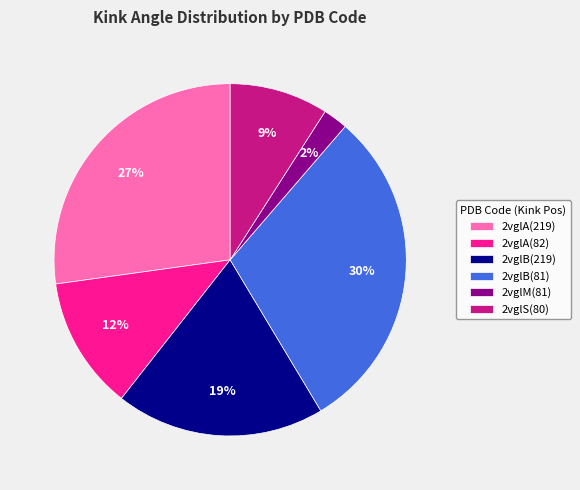

To the nearest percent, what is the average slice percentage?

17%